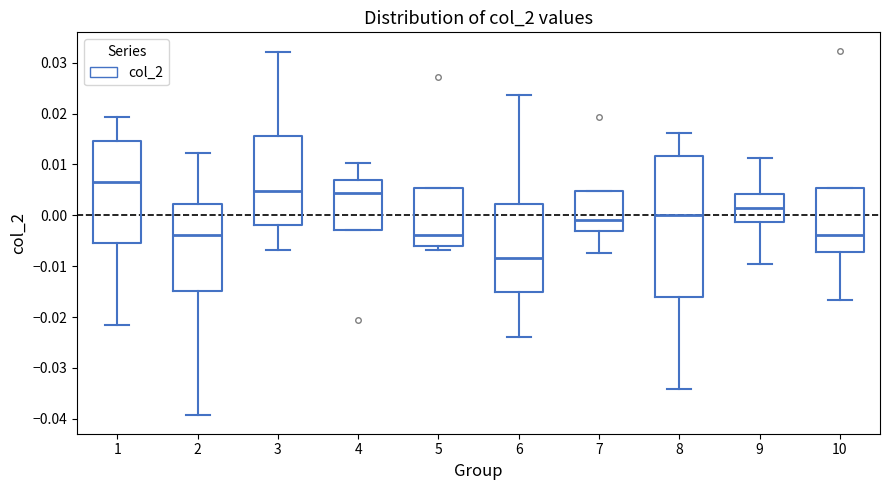

Which box has the lowest median line?

6